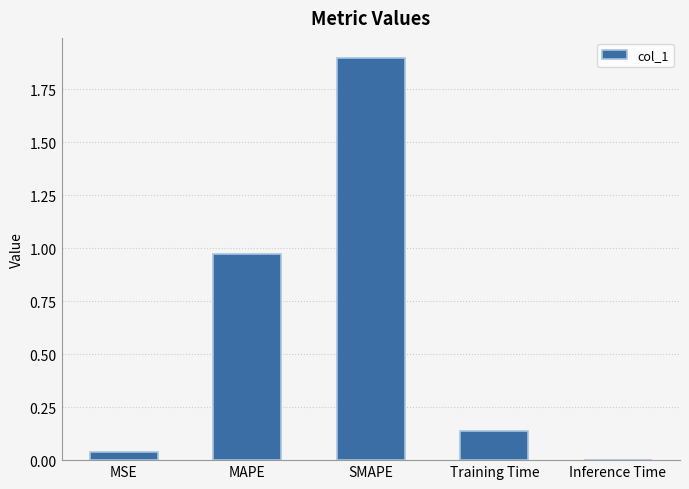

Count the number of categories in the chart.

5